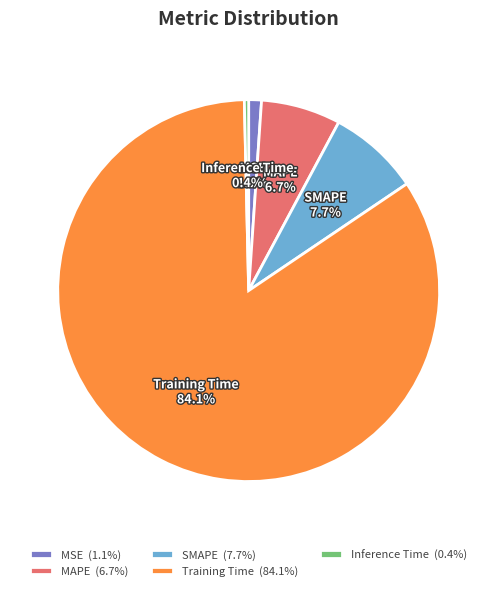

To the nearest percent, what is the average slice percentage?

20%